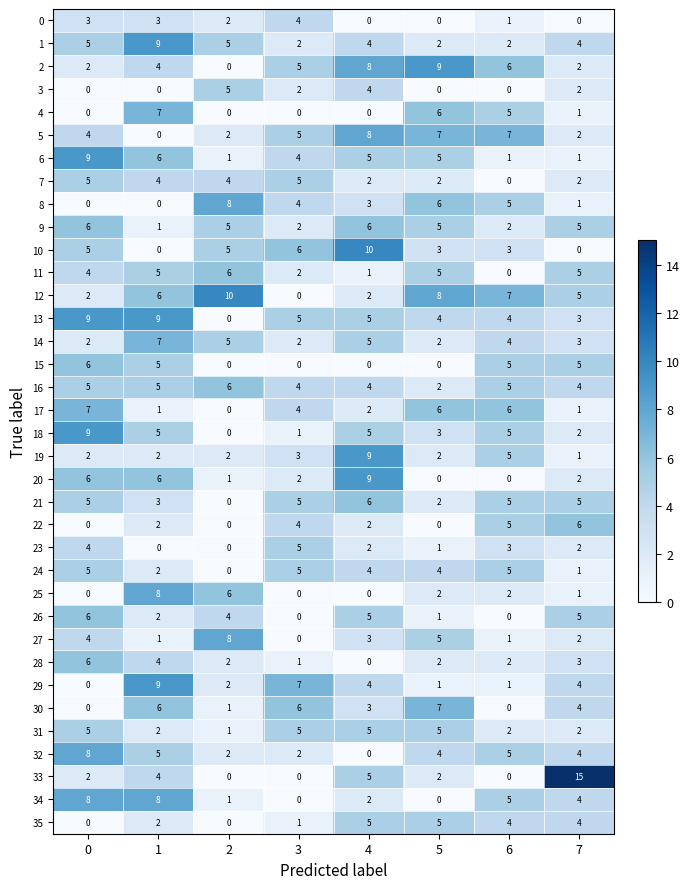

At which category does the chart reach its peak across all series?

7